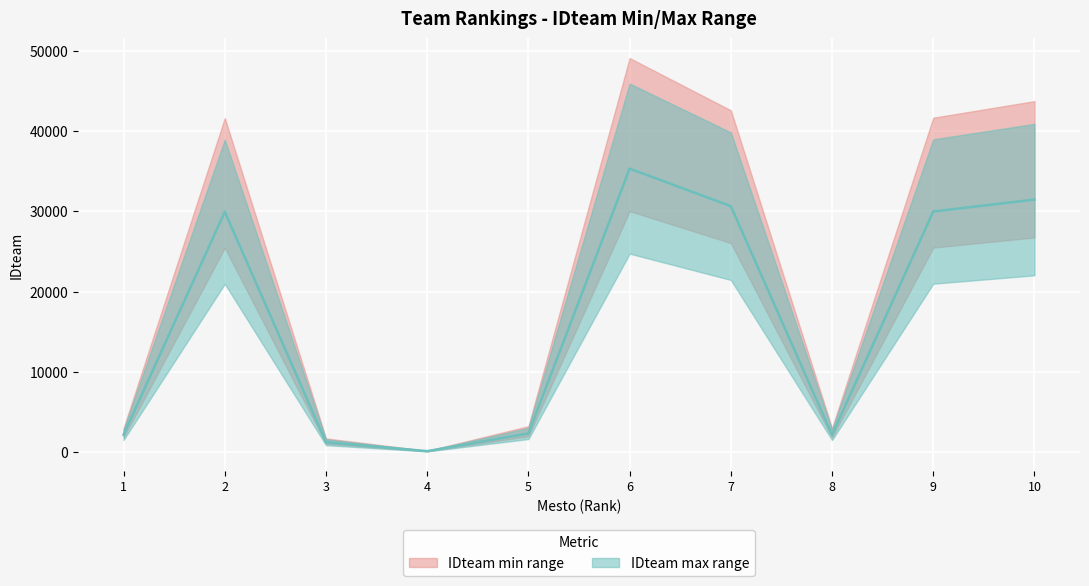

True or false: the data shows 185 at 4.

False